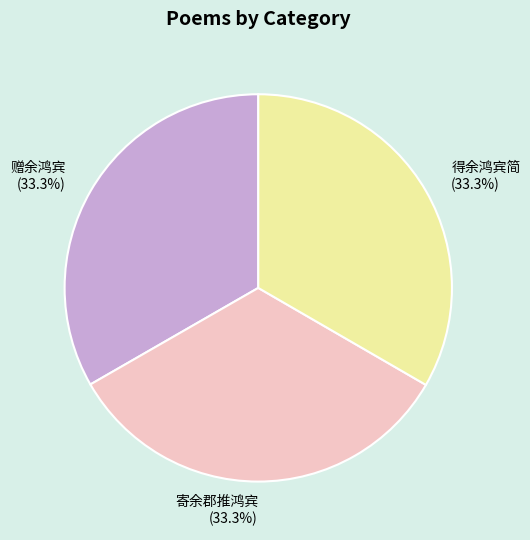

What percentage is NOT represented by 赠余鸿宾?

66.7%